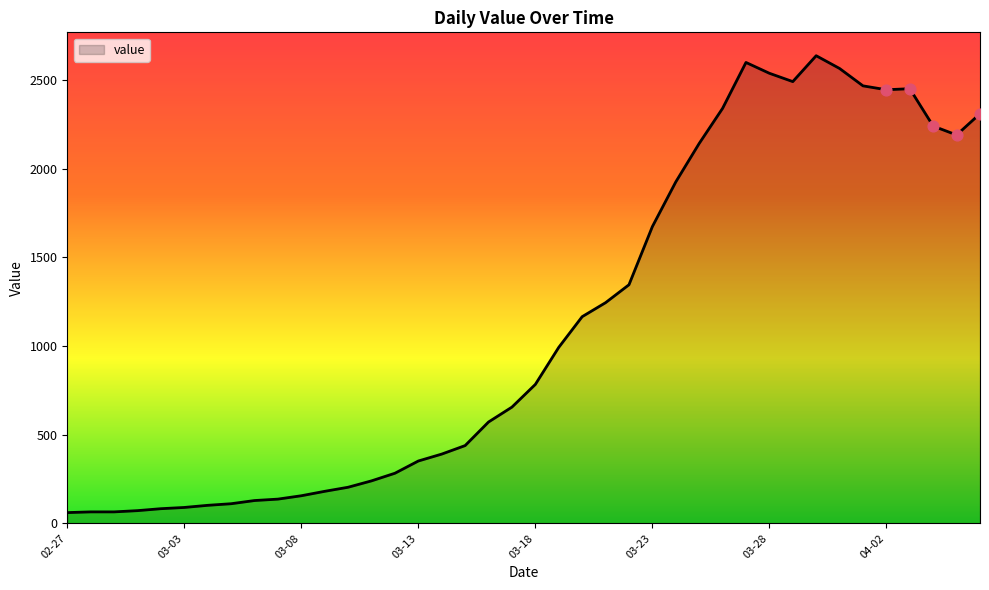

What is the smallest value displayed?

61